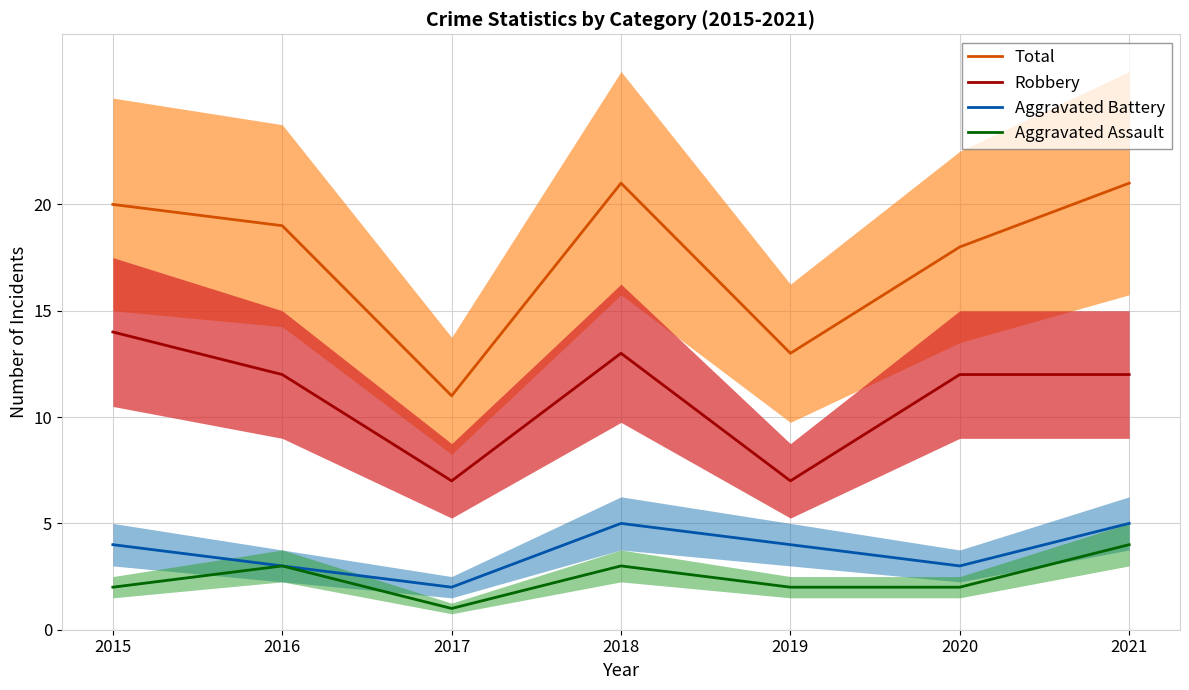

The value of Total at 2017 is 6. True or false?

False